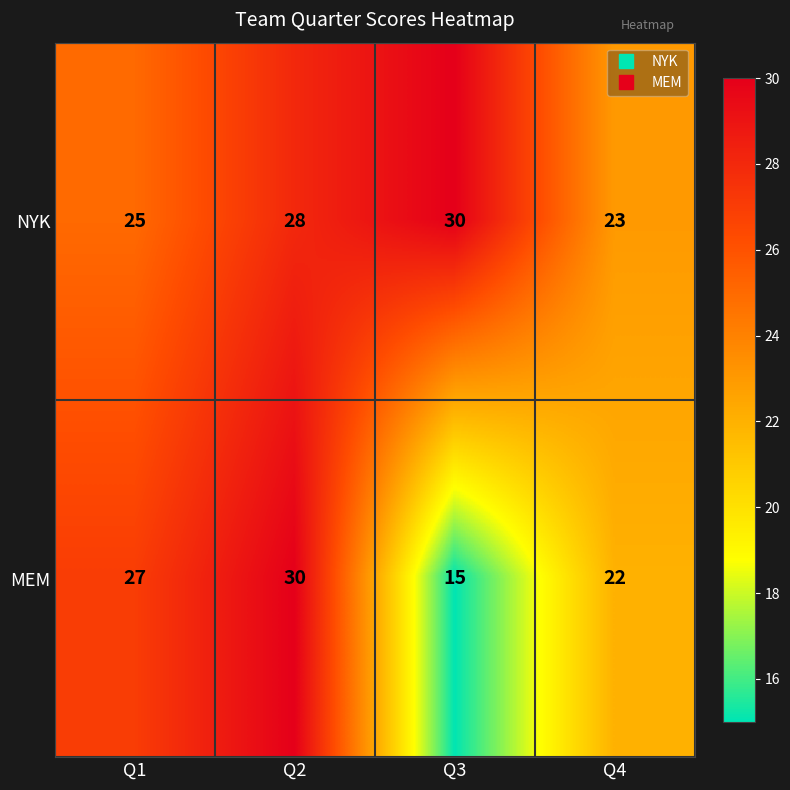

What is the highest value of the MEM series?

30